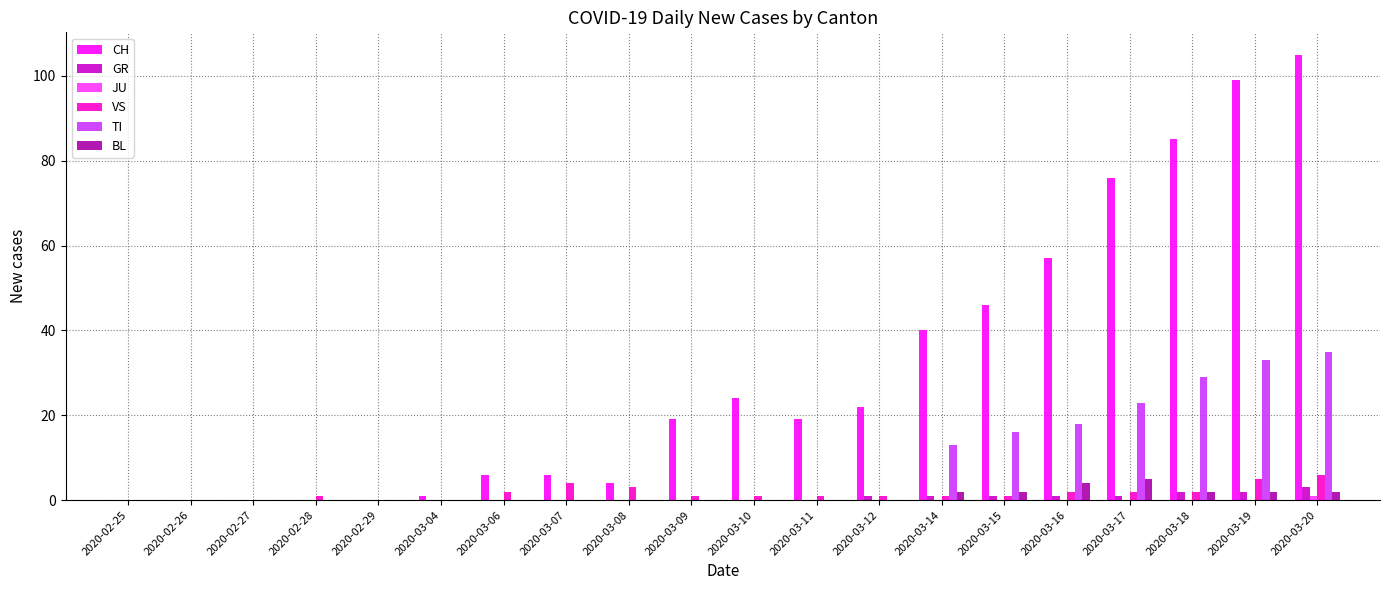

True or false: CH has a value of 76 at 2020-03-15.

False